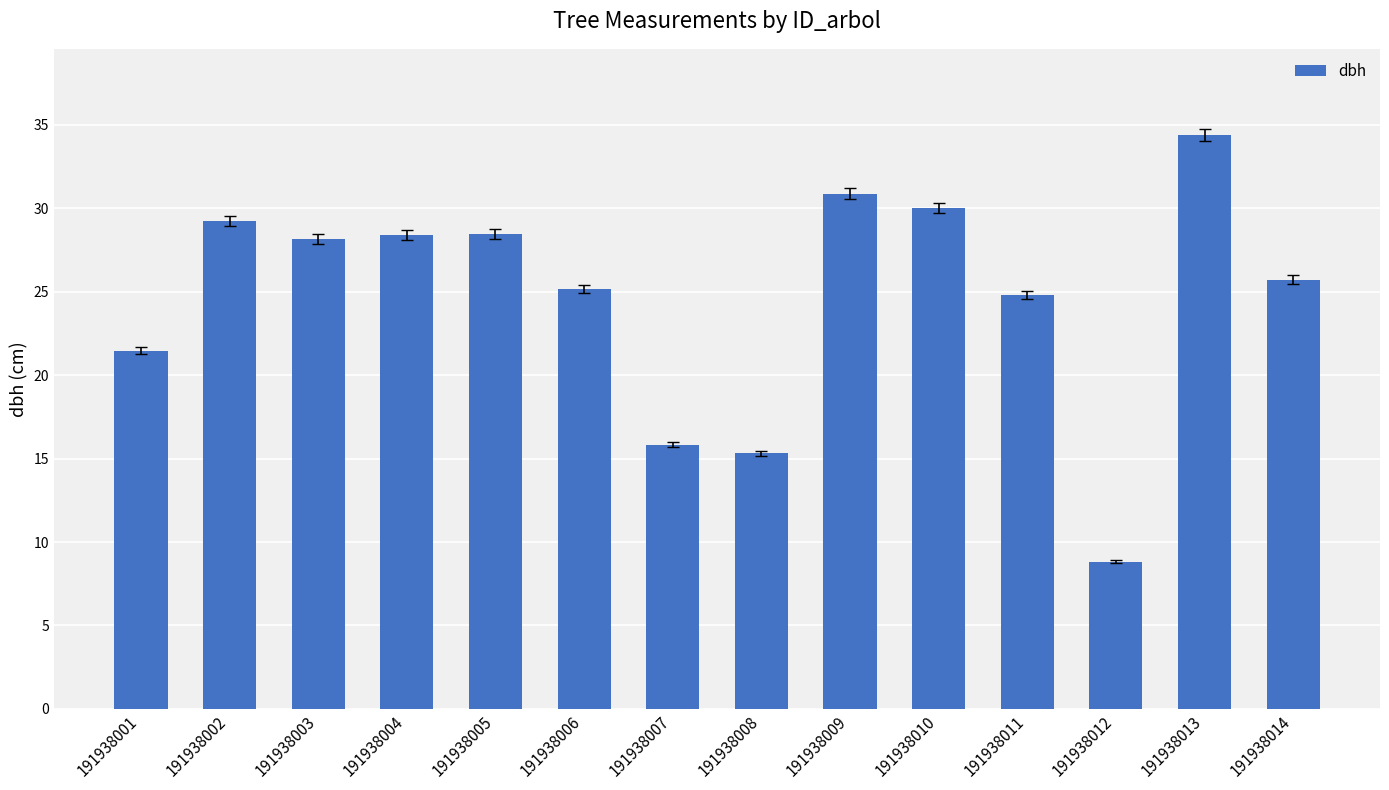

The value at 191938001 is 28.5. True or false?

False